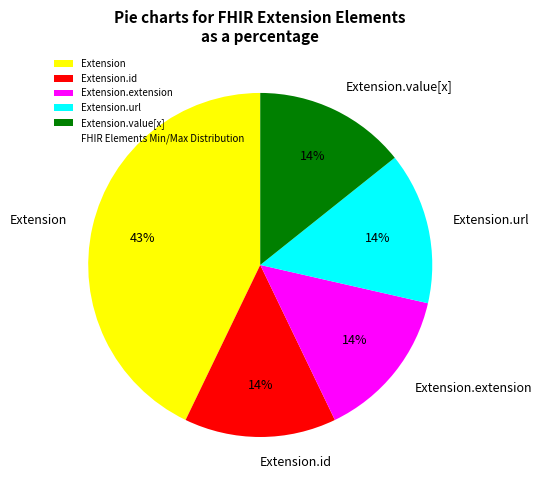

To the nearest percent, what is the difference between the largest and smallest slice percentages?

29%